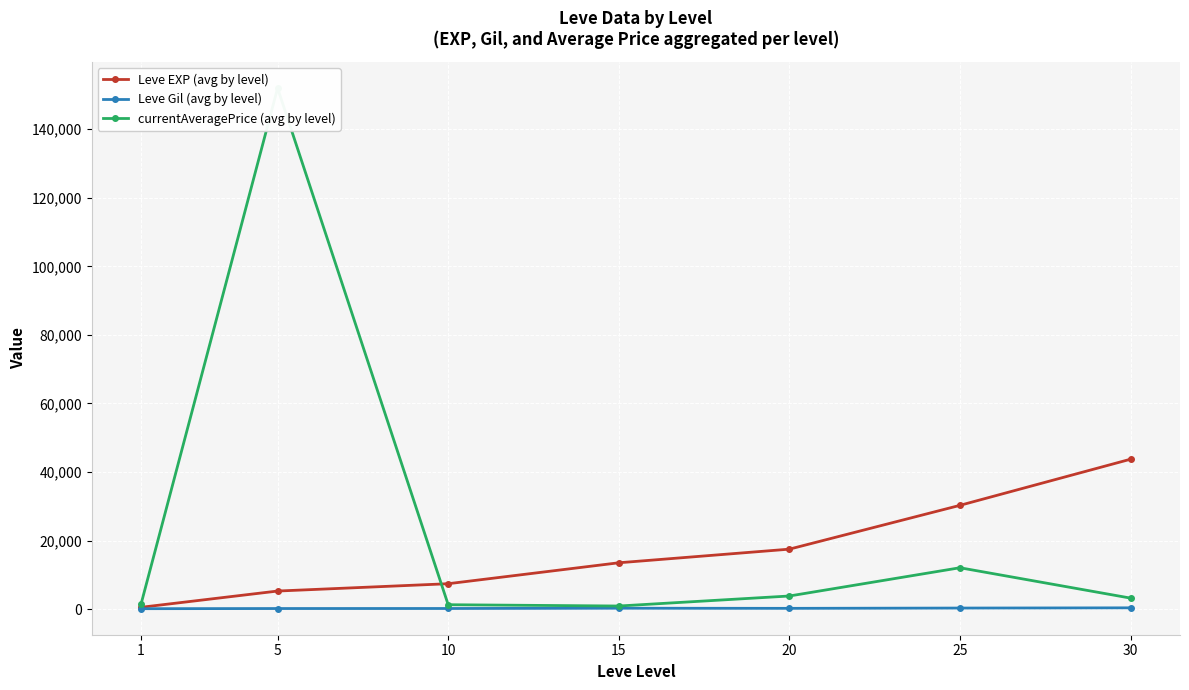

At which label is Leve EXP (avg by level) closest to 22125?

20